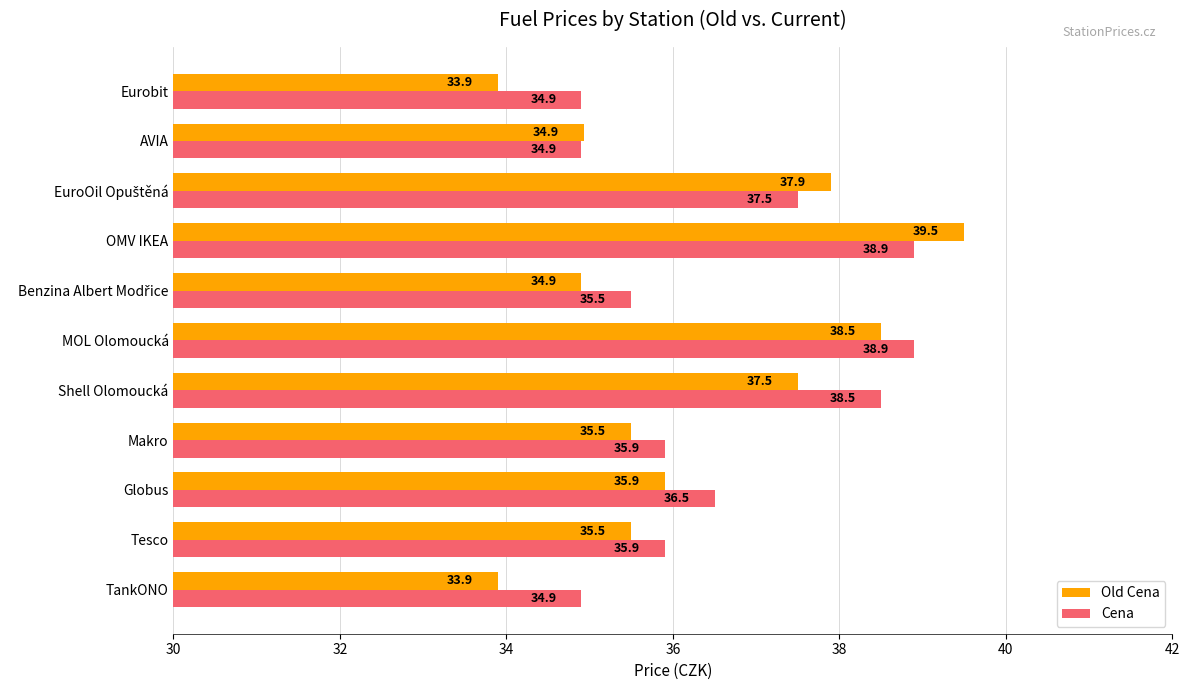

At TankONO, list the series in order from largest to smallest.

Cena, Old Cena